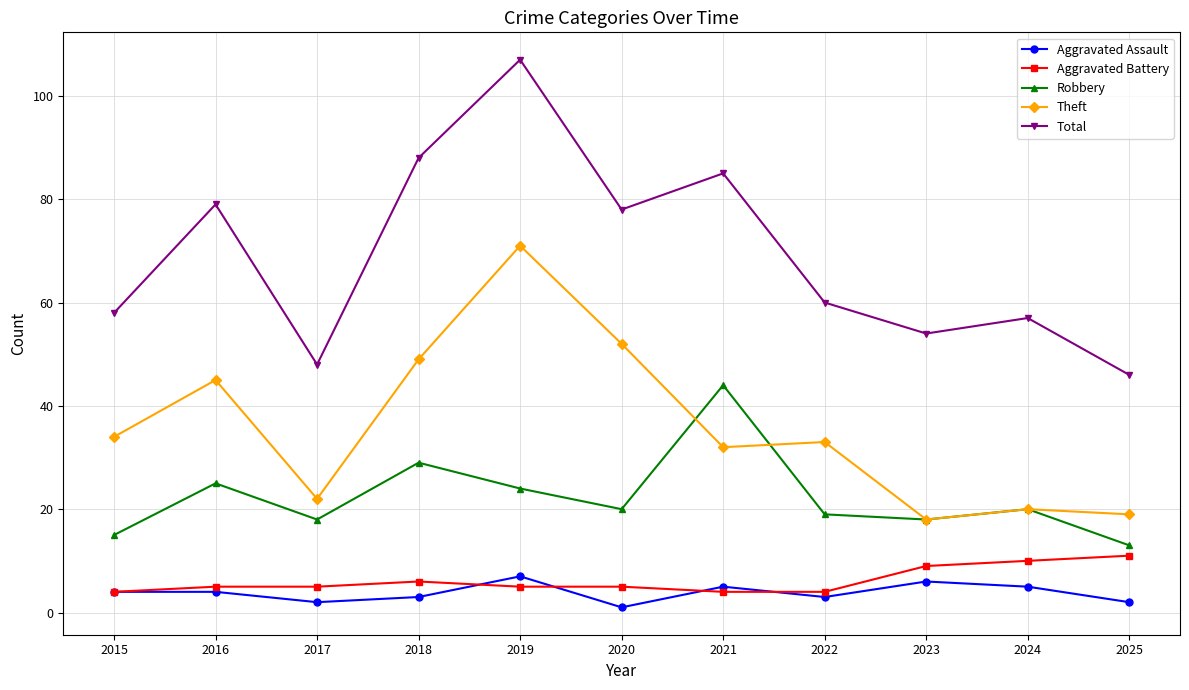

True or false: Aggravated Assault and Robbery intersect in this chart.

False